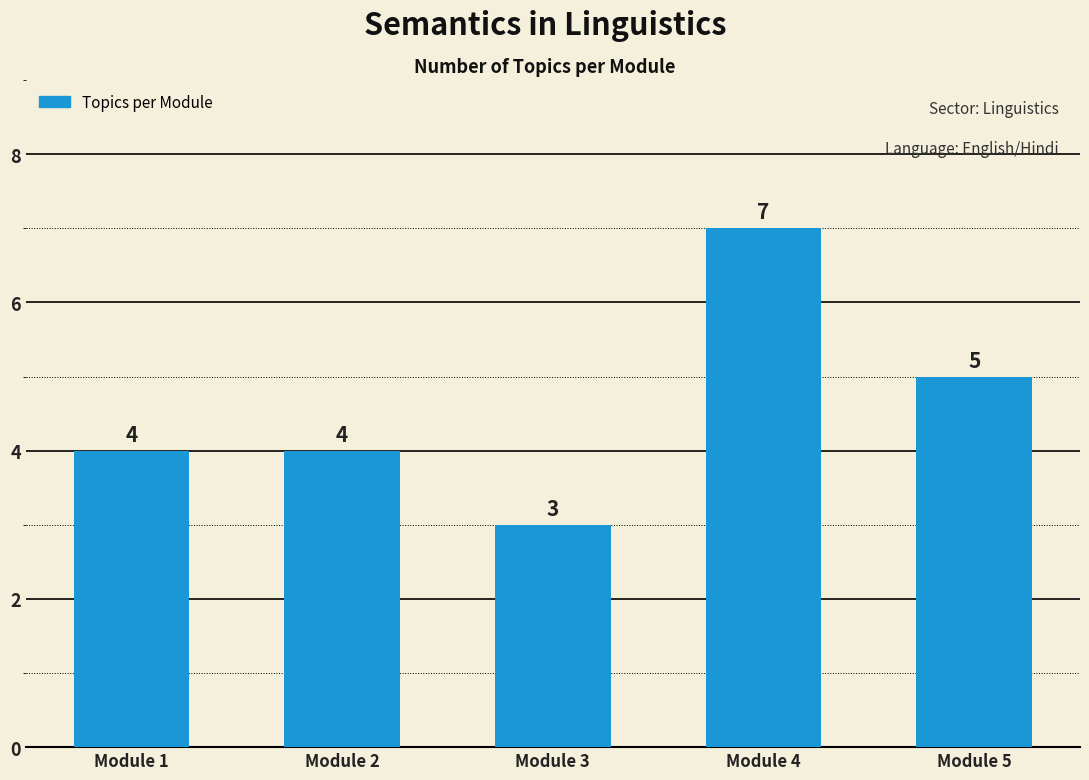

Reading right to left, extract all data points from this chart.

Module 5=5	Module 4=7	Module 3=3	Module 2=4	Module 1=4